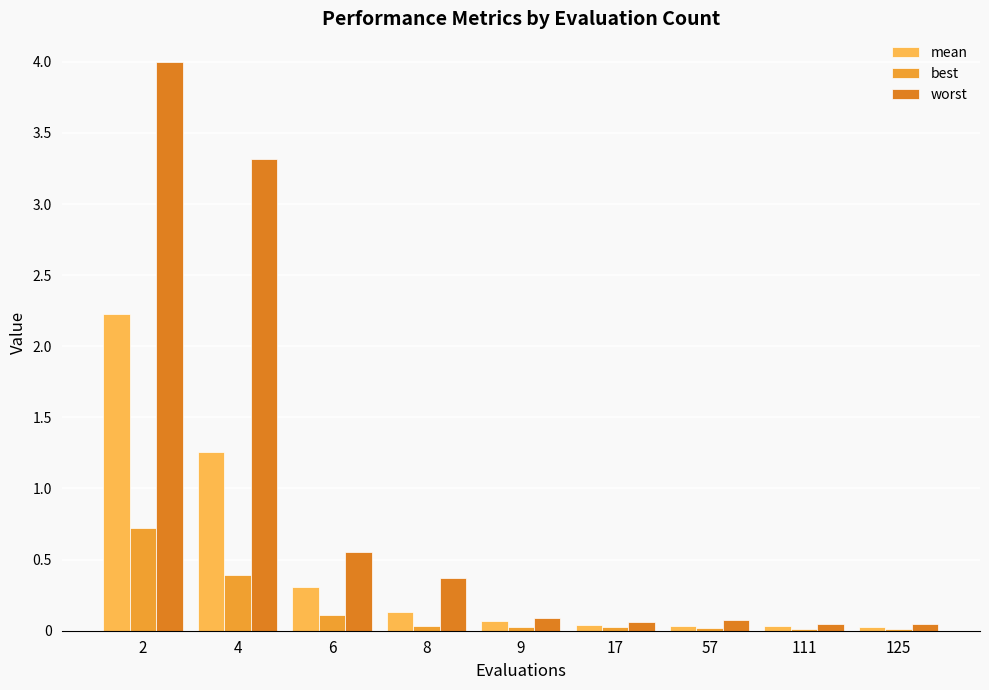

Which series has the largest range (max minus min)?

worst